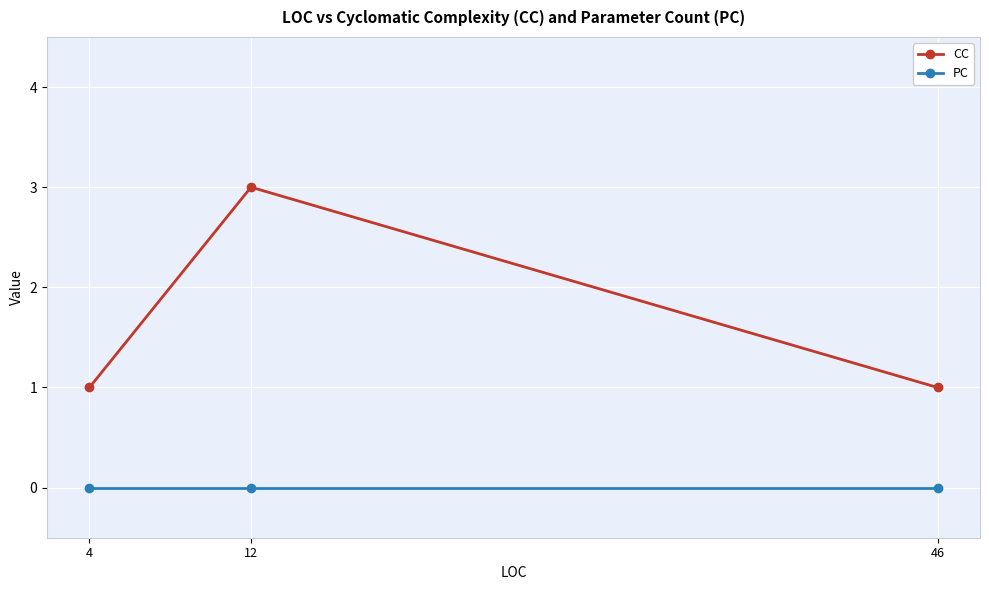

List the series in order of their peak value, highest first.

CC, PC